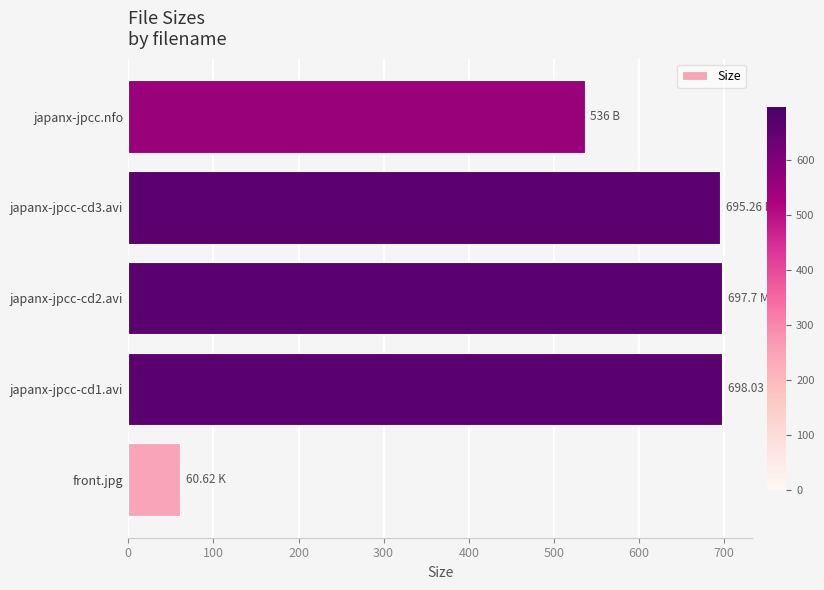

Where is the data nearest to the value 379?

japanx-jpcc.nfo